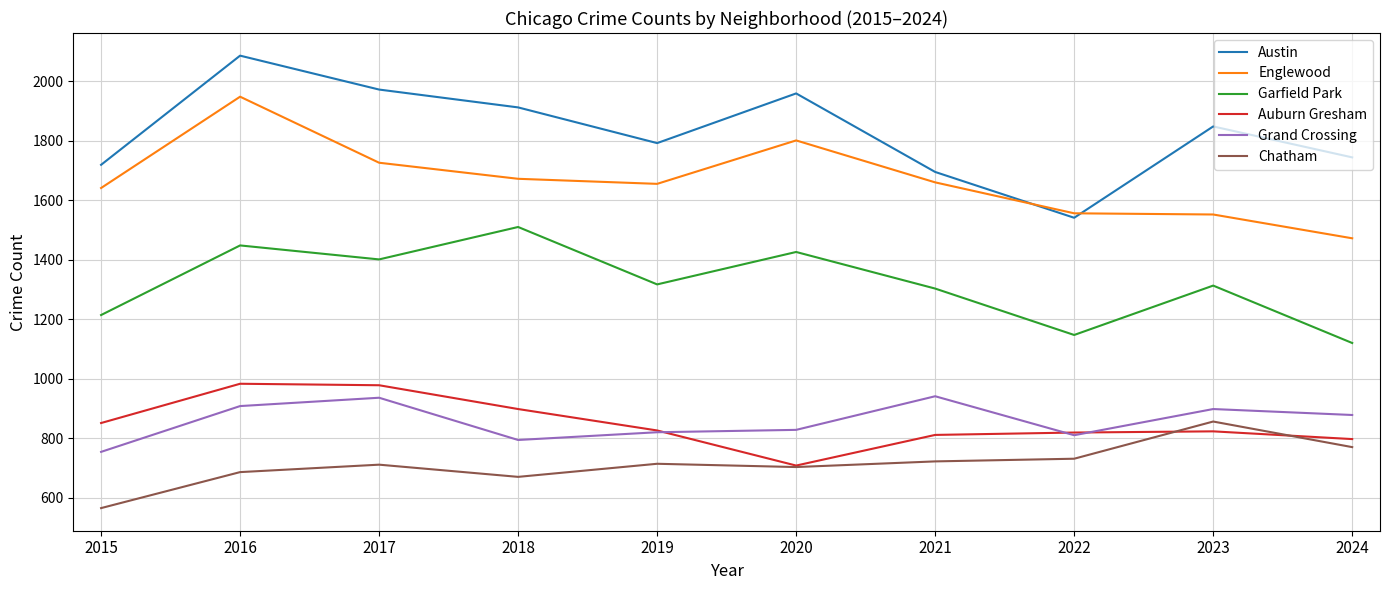

What is the sum of all Auburn Gresham values?

8494